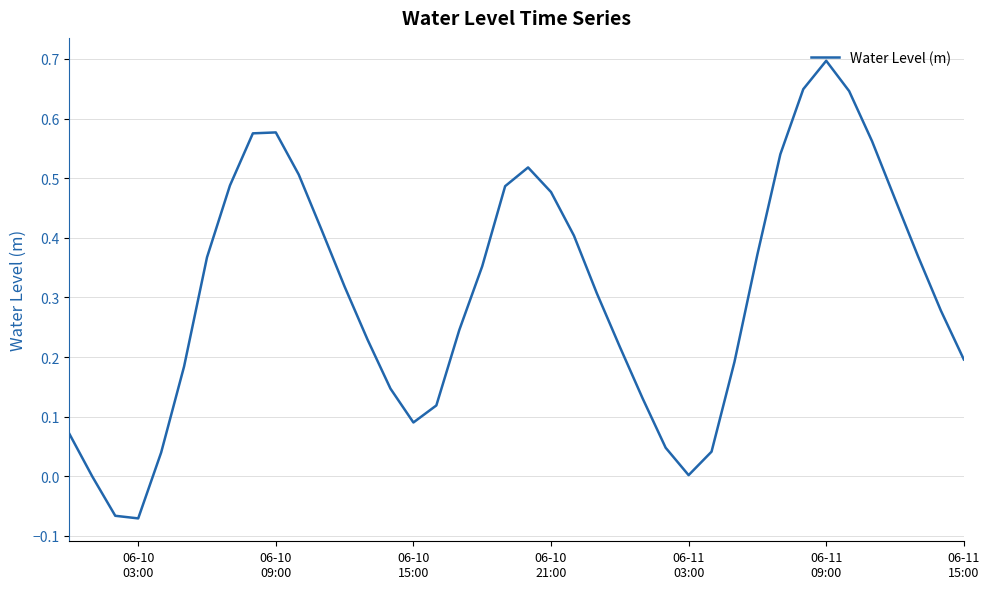

What is the difference between the maximum and minimum values?

0.8